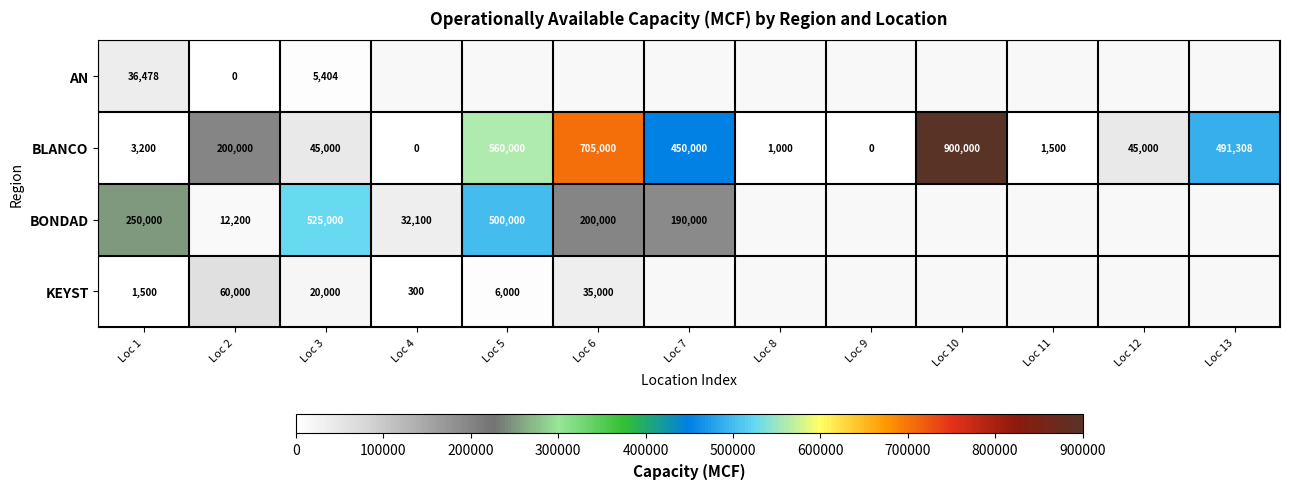

What is the total value across all series at Loc 2?

272200